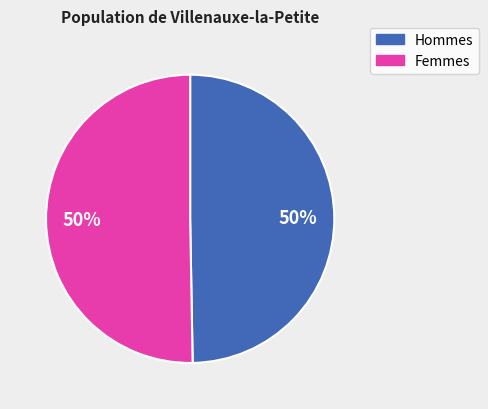

How many segments does this pie chart have?

2